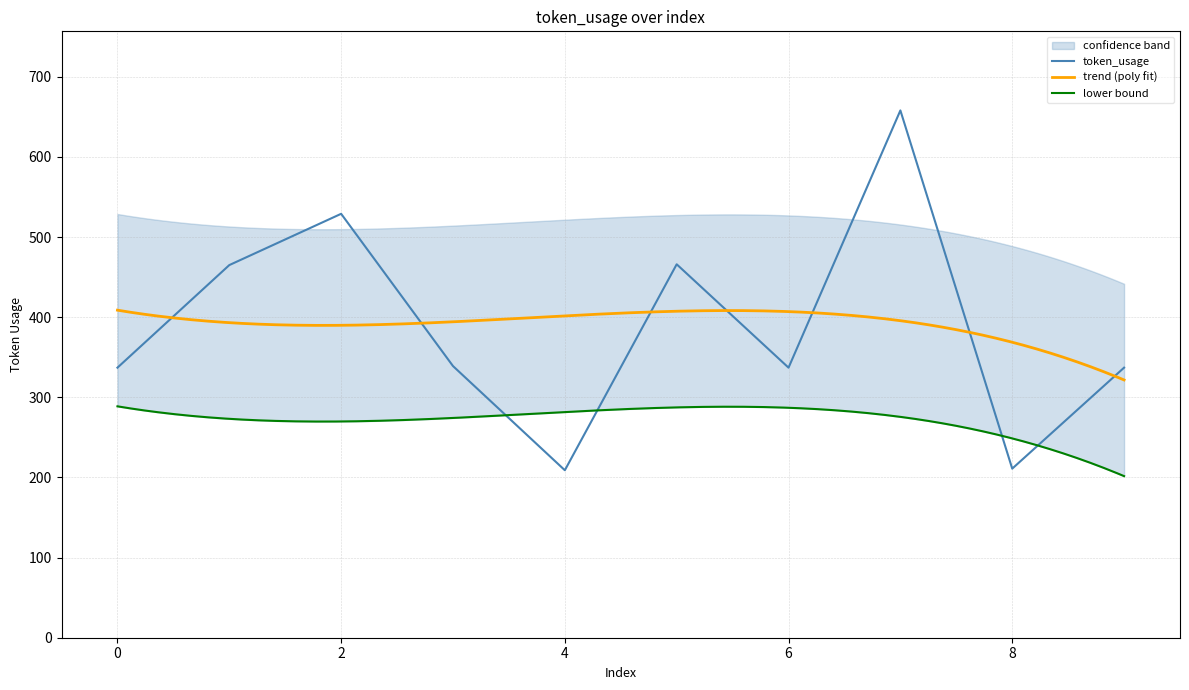

How many interior local peaks (higher than both neighbors) does the data have?

3